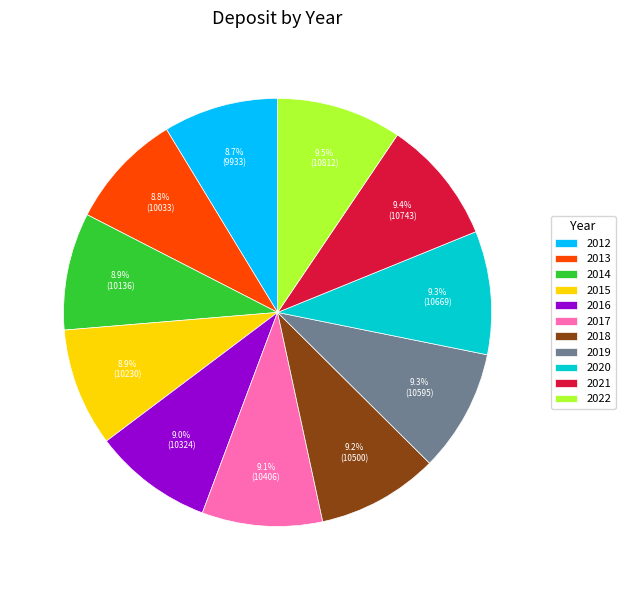

Approximately how many times larger is the value at 2012 compared to 2017?

1.0